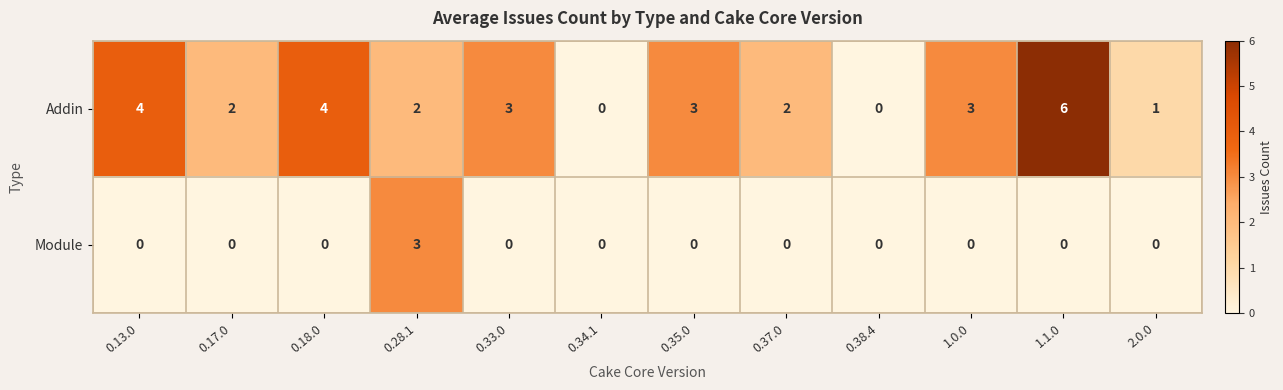

Rank the series by their average value, from lowest to highest.

Module, Addin